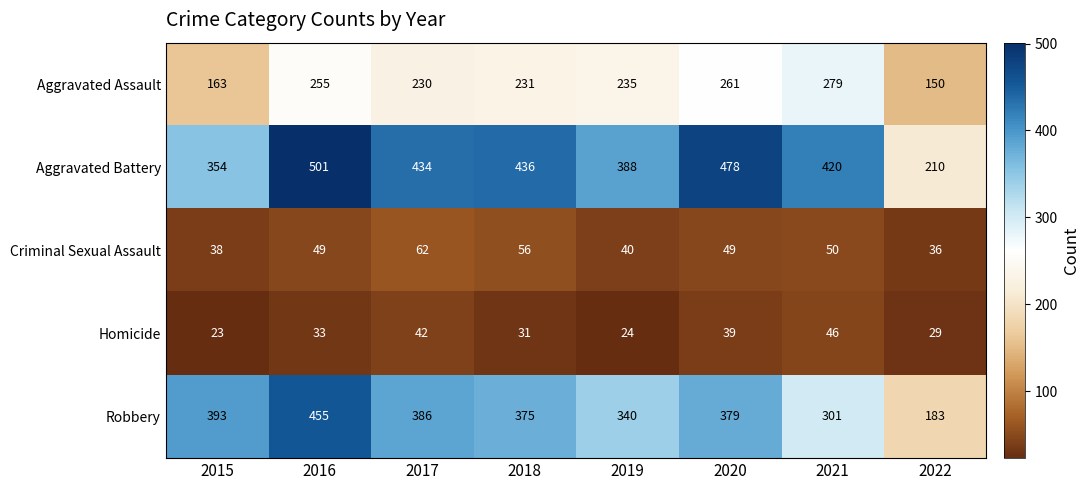

Which series changed the most between 2019 and 2022?

Aggravated Battery